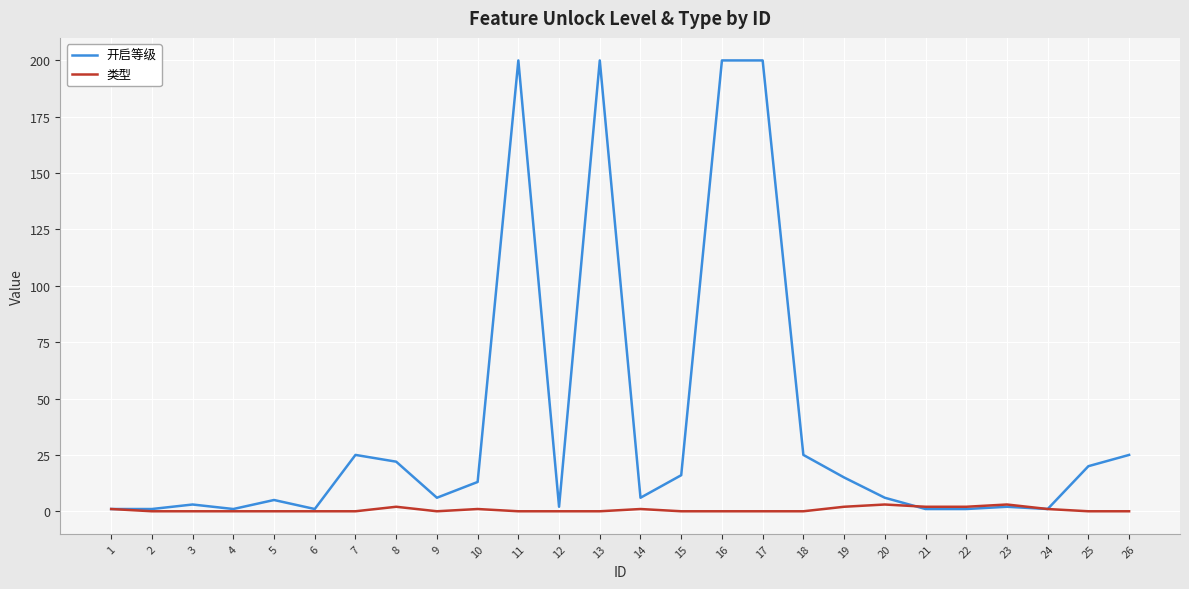

What is the greatest value displayed?

200